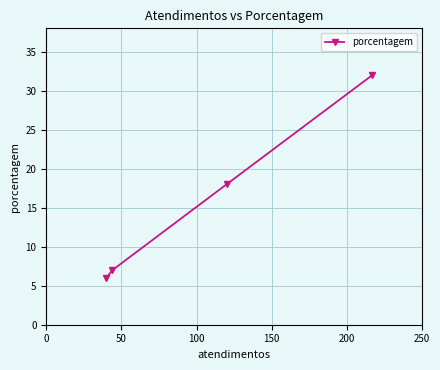

What is the smallest value displayed?

6